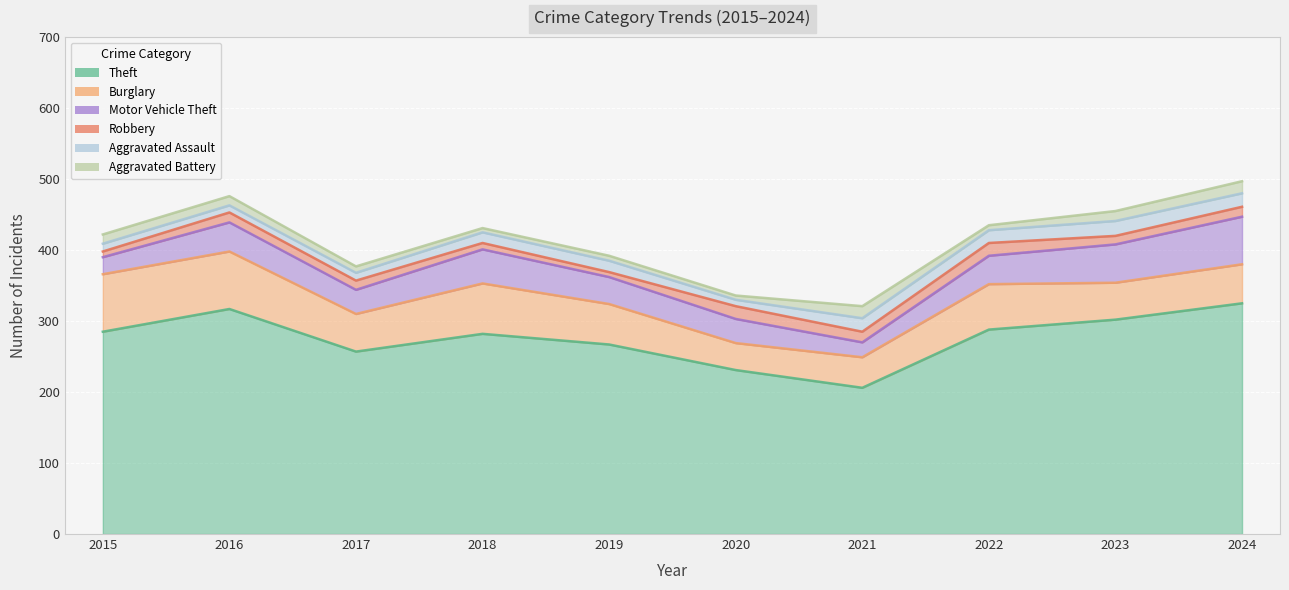

True or false: Motor Vehicle Theft and Robbery intersect in this chart.

False